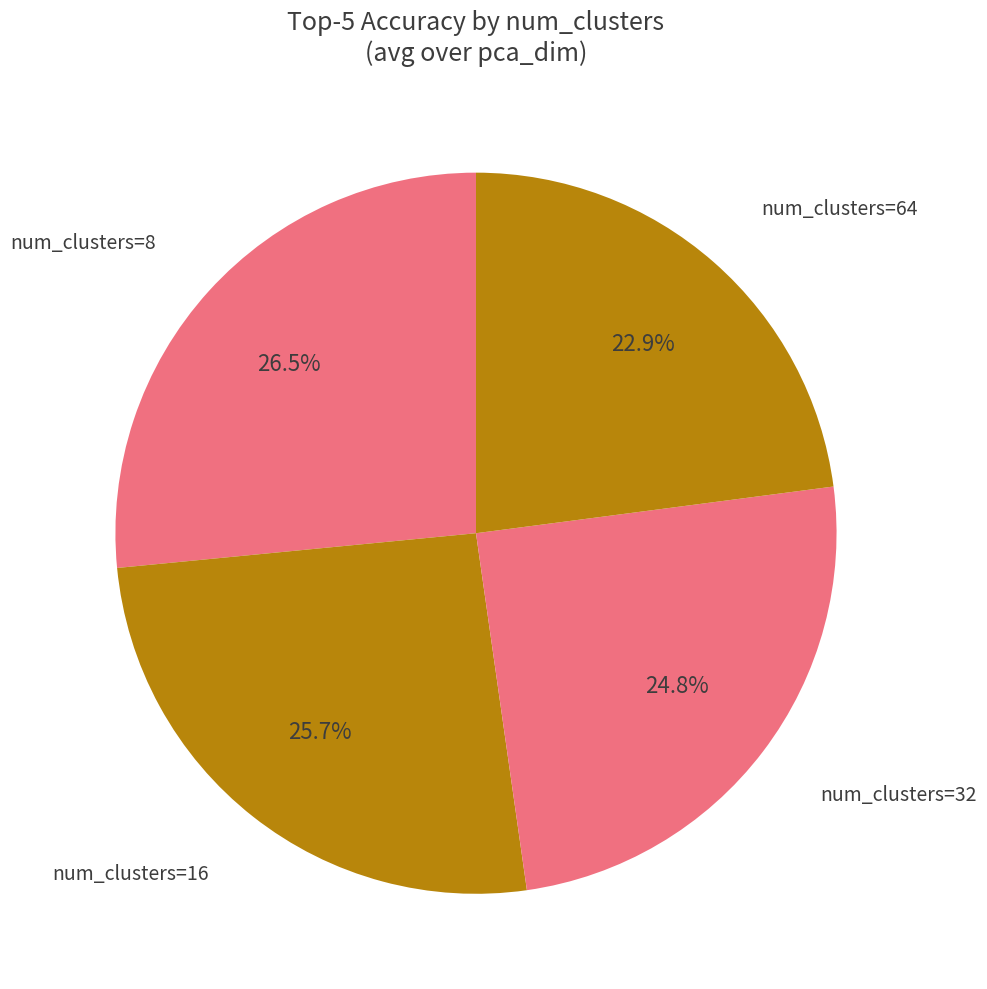

What is the largest slice in the pie chart?

num_clusters=8